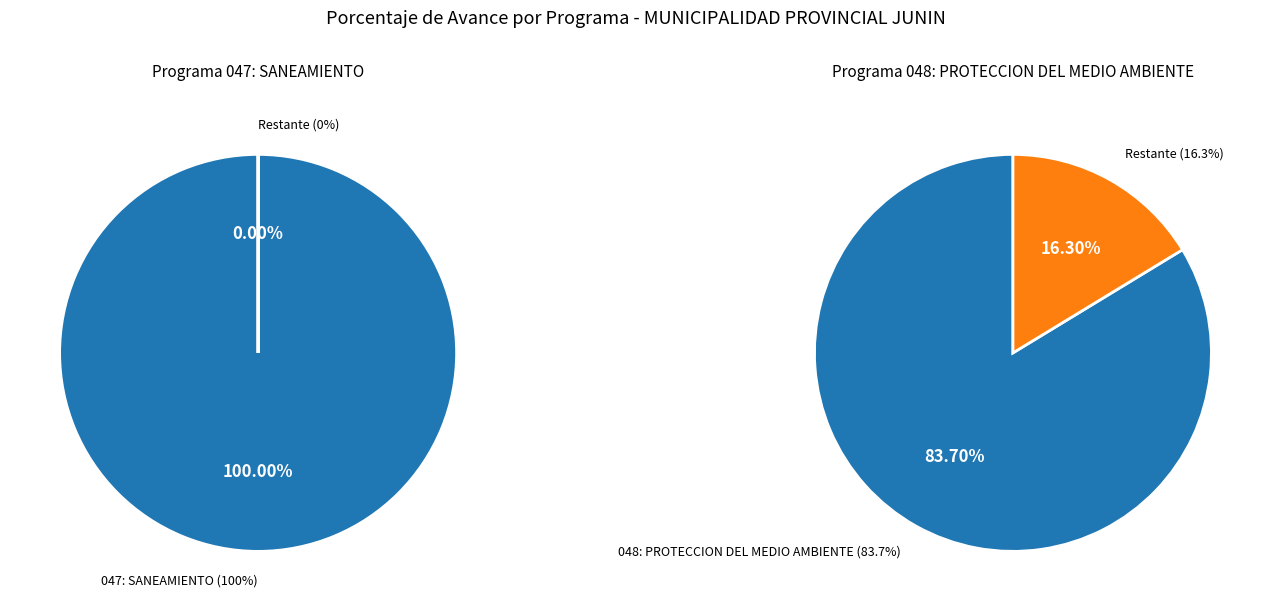

Does any single category account for the majority?

Yes